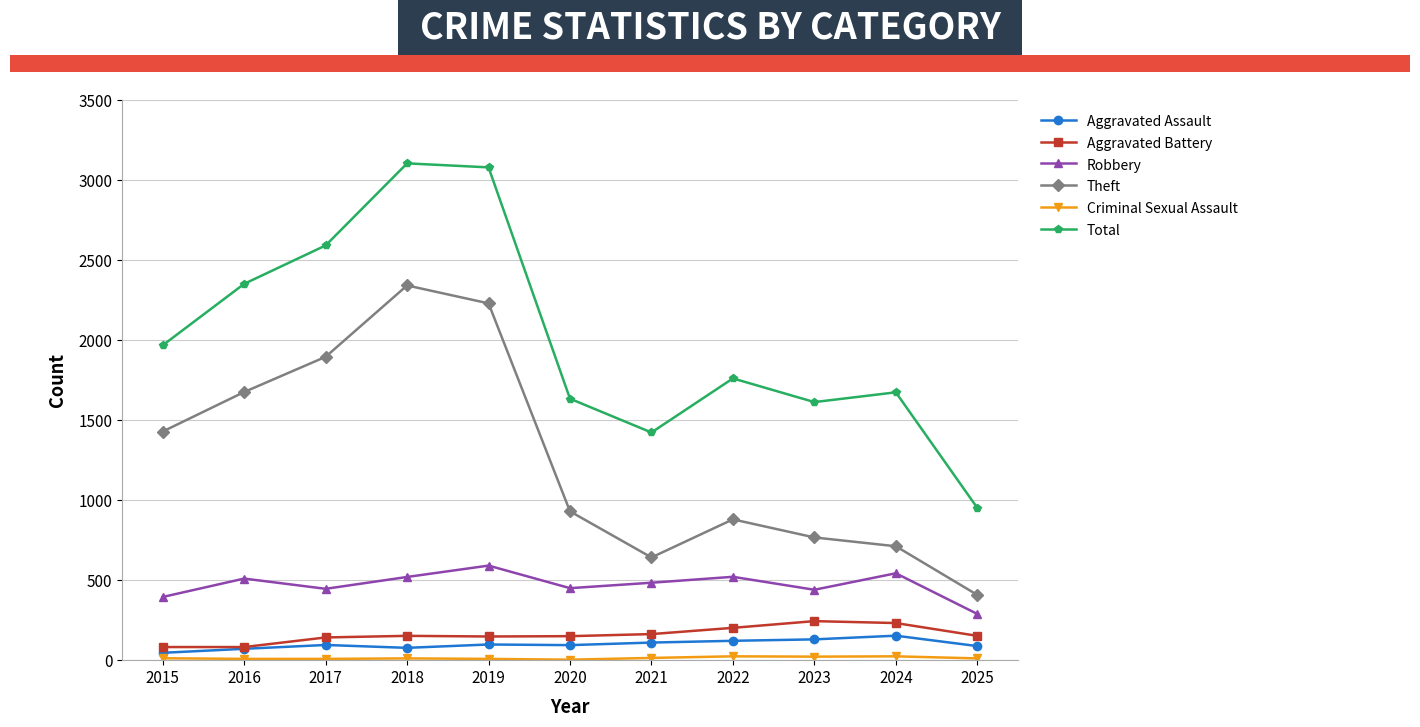

What is the value of the Aggravated Battery point at the 11th from the left?

152